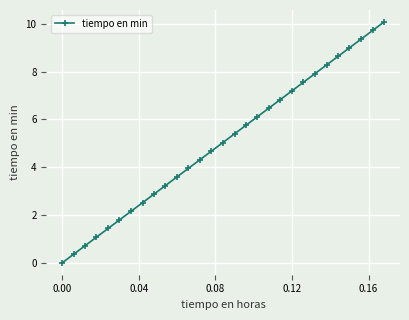

Reading right to left, what are all the values shown in this chart?

10.1	9.7	9.4	9.0	8.6	8.3	7.9	7.5	7.2	6.8	6.5	6.1	5.8	5.4	5.0	4.7	4.3	4.0	3.6	3.2	2.9	2.5	2.1	1.8	1.4	1.1	0.7	0.3	0.0